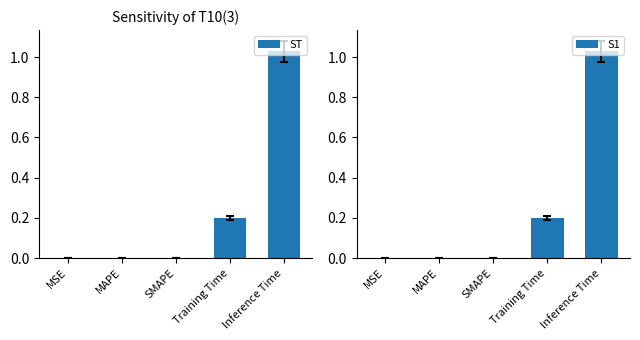

Count the number of categories in the chart.

5